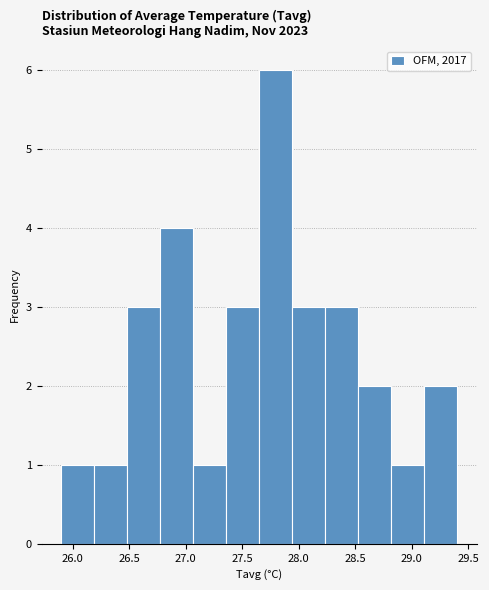

What is the height of the bar covering 28.55 to 28.80 on the x-axis? Neither the bar edges nor the heights are printed on the chart, so give them approximately, as read against the axes.

2